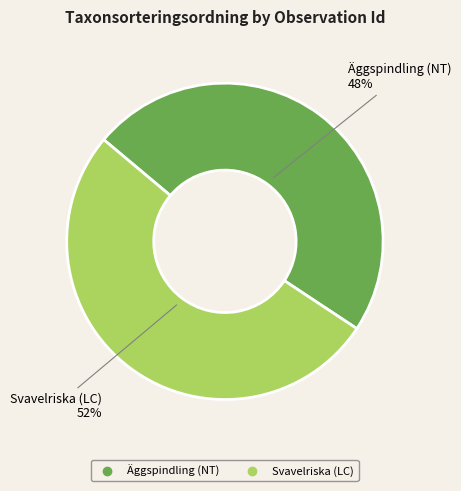

Is there a majority slice in this chart?

Yes